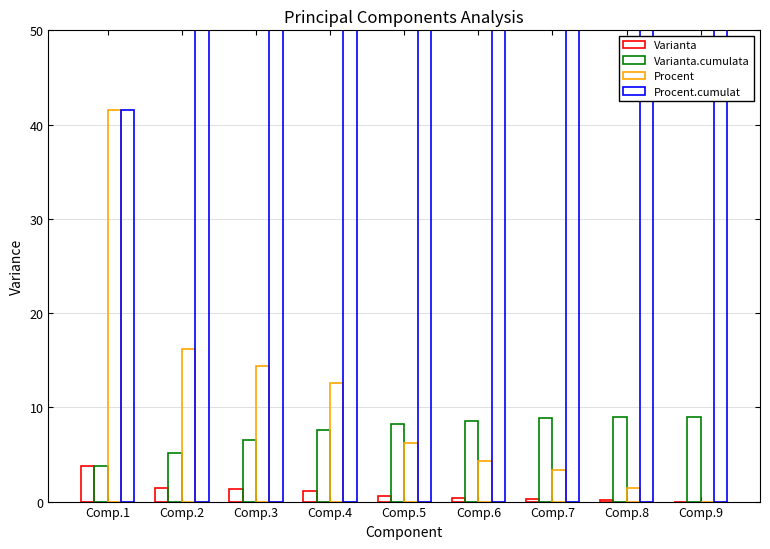

Between Comp.1 and Comp.4, which is larger?

Comp.1